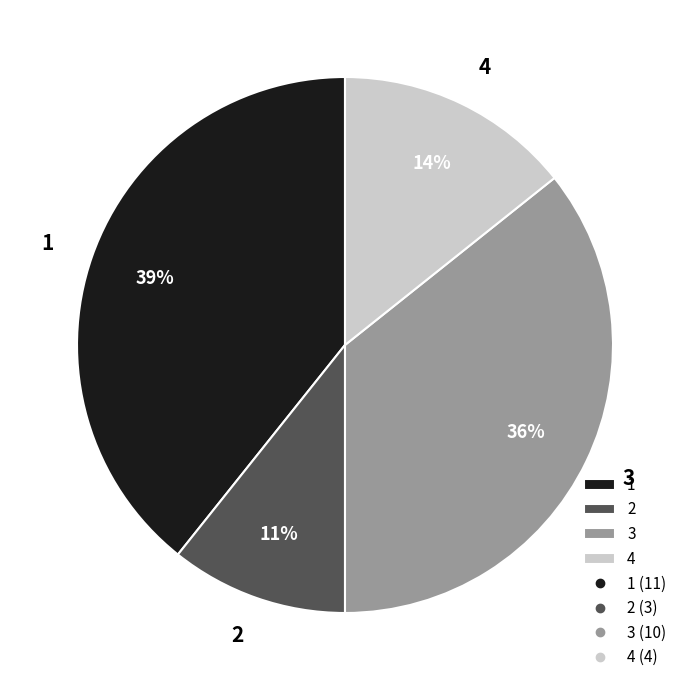

Do 4 and 1 together represent more than half of the pie?

Yes